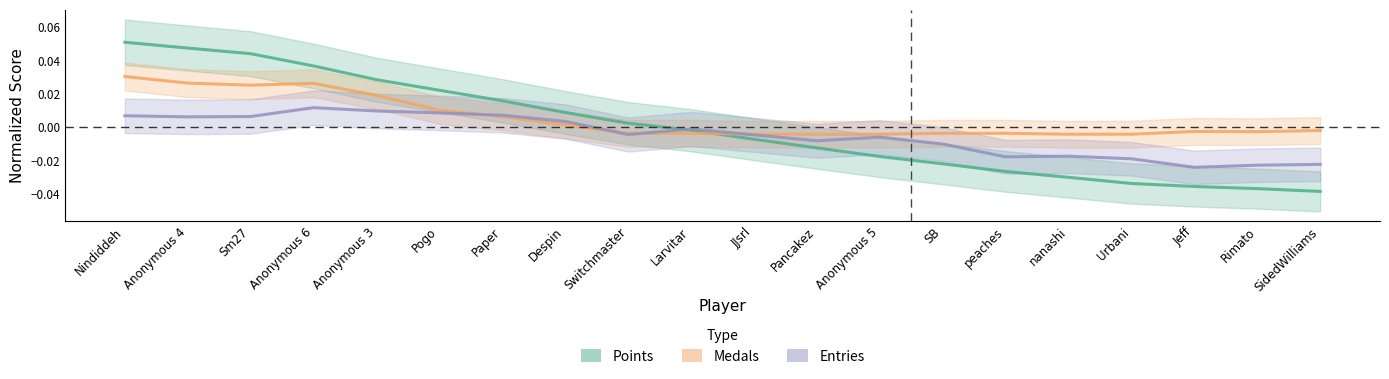

How many intersections are there between Medals and Entries?

4